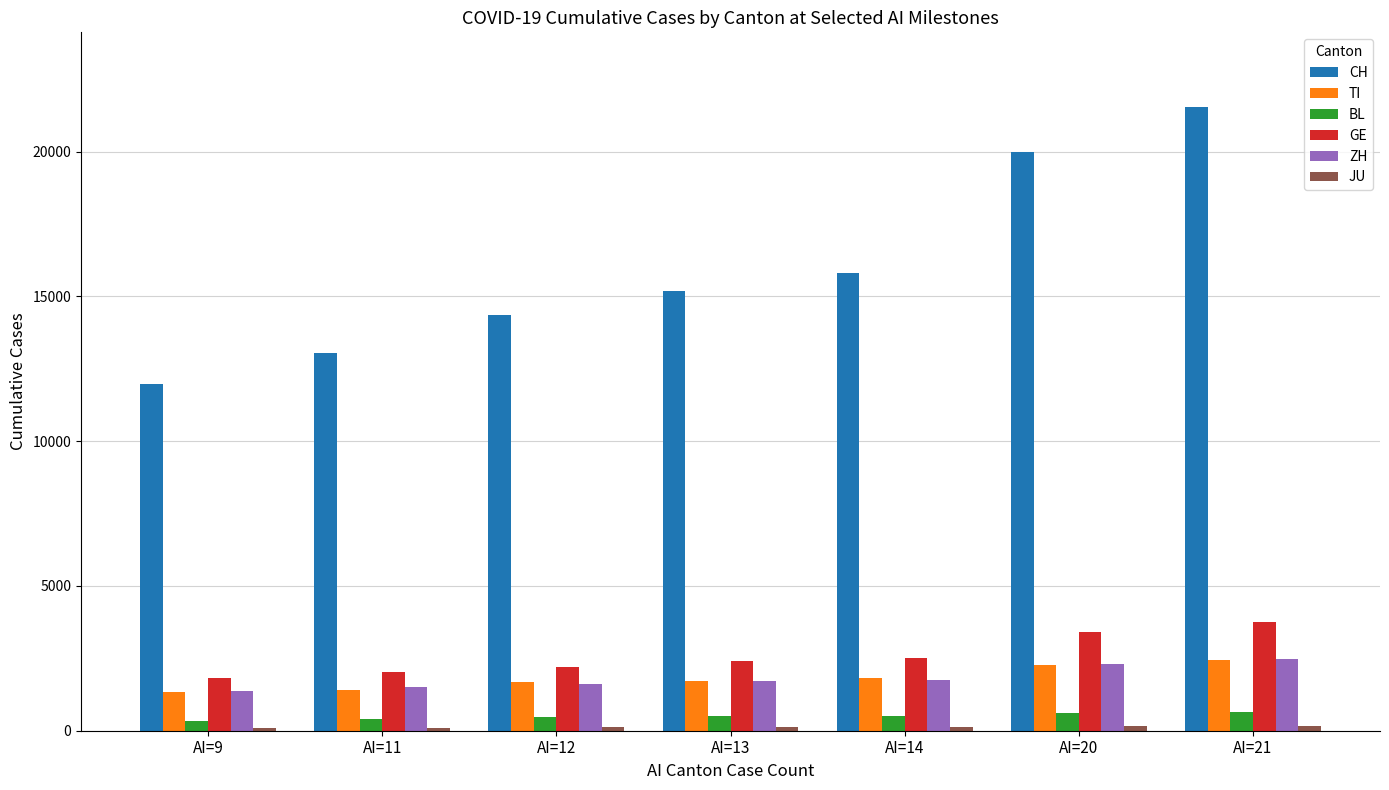

At how many categories does at least one series exceed 8208?

7